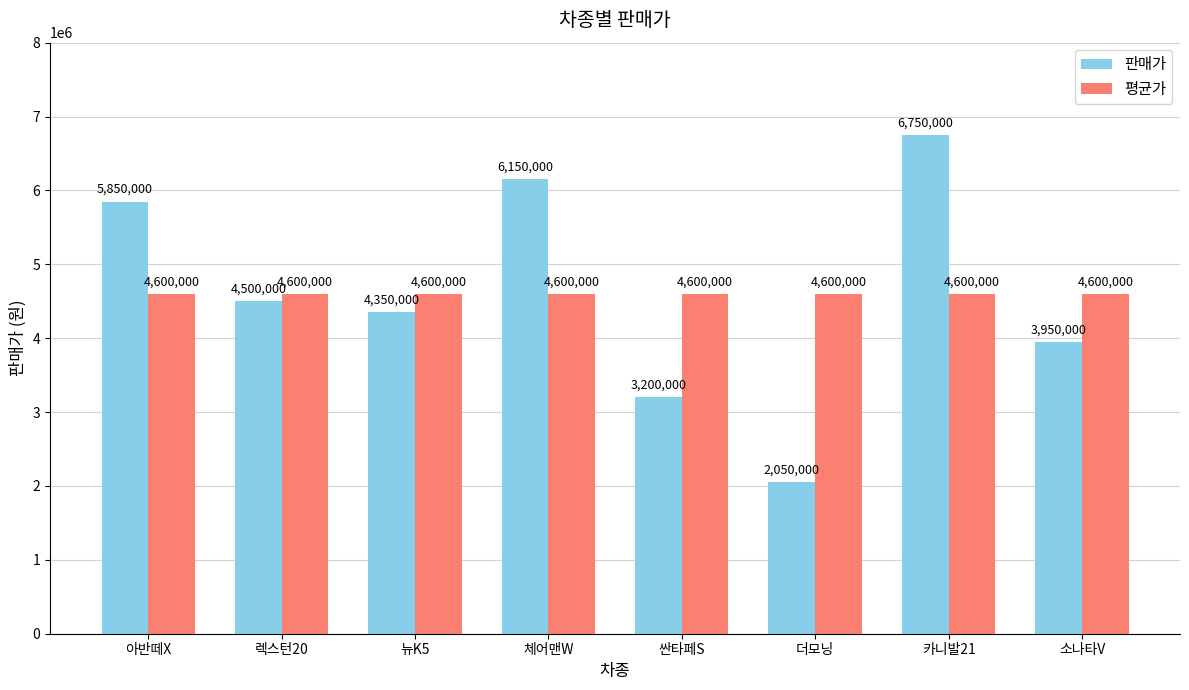

At how many categories does at least one series exceed 6504943?

1